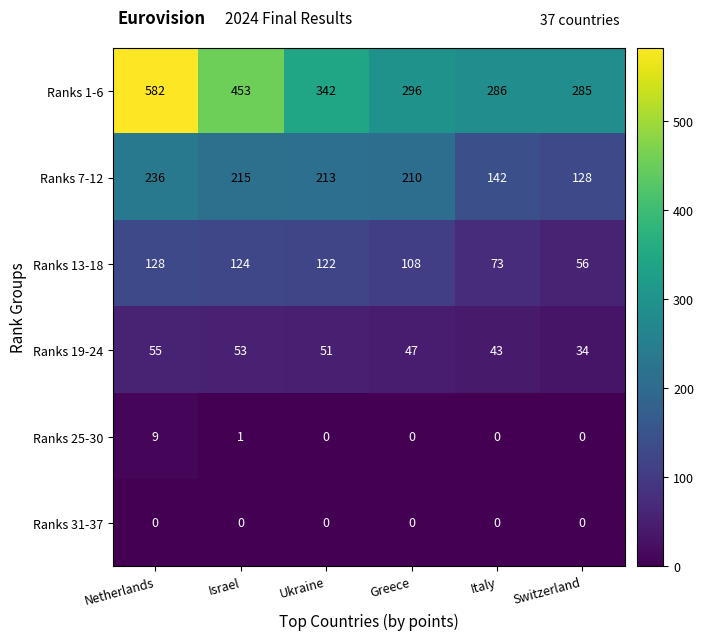

At which category is the sum across all series the highest?

Netherlands